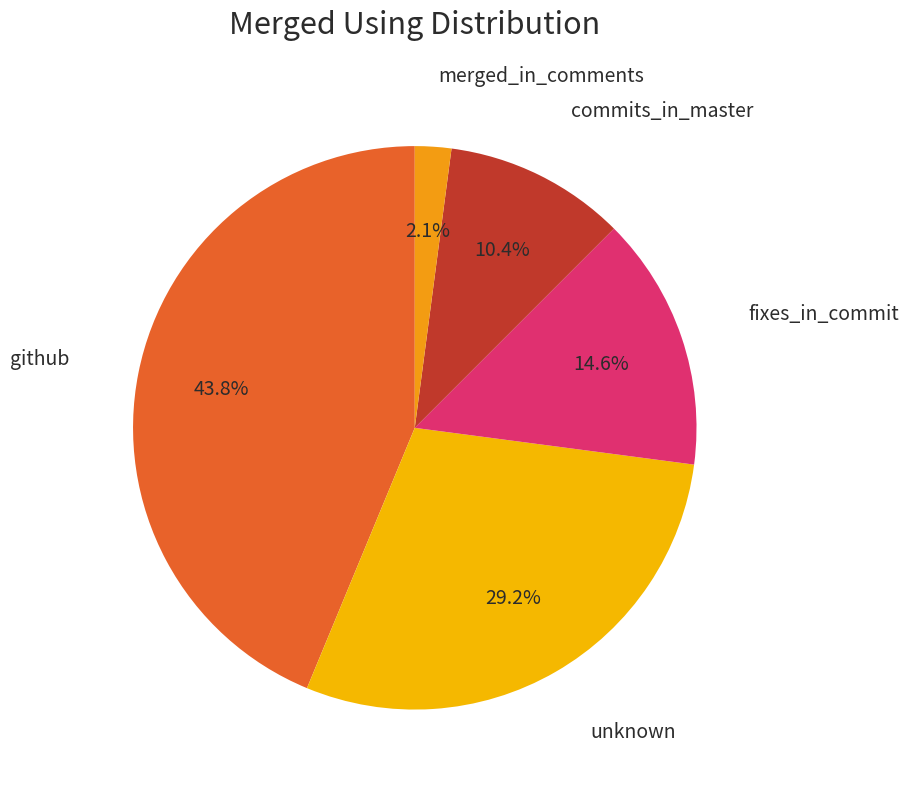

Which category has the biggest portion of the pie?

github